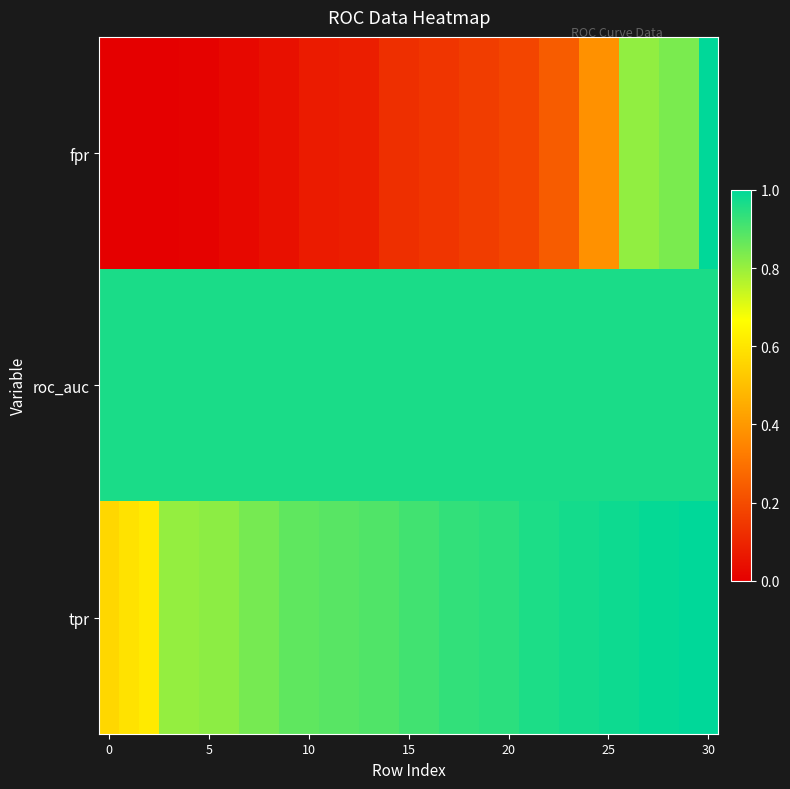

At how many categories does at least one series exceed 0?

31